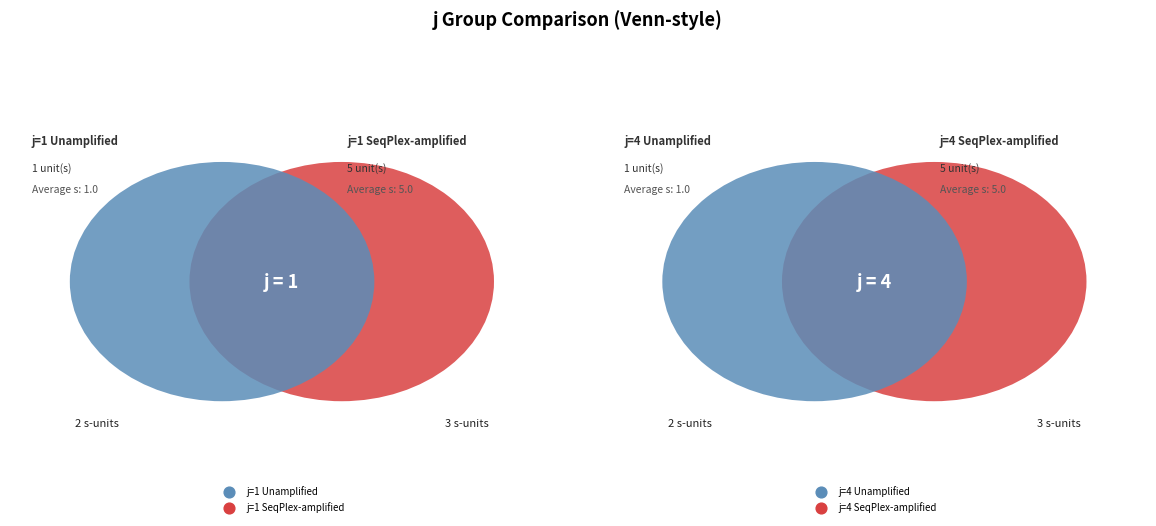

Is j=4,s=3 the majority of the pie?

No